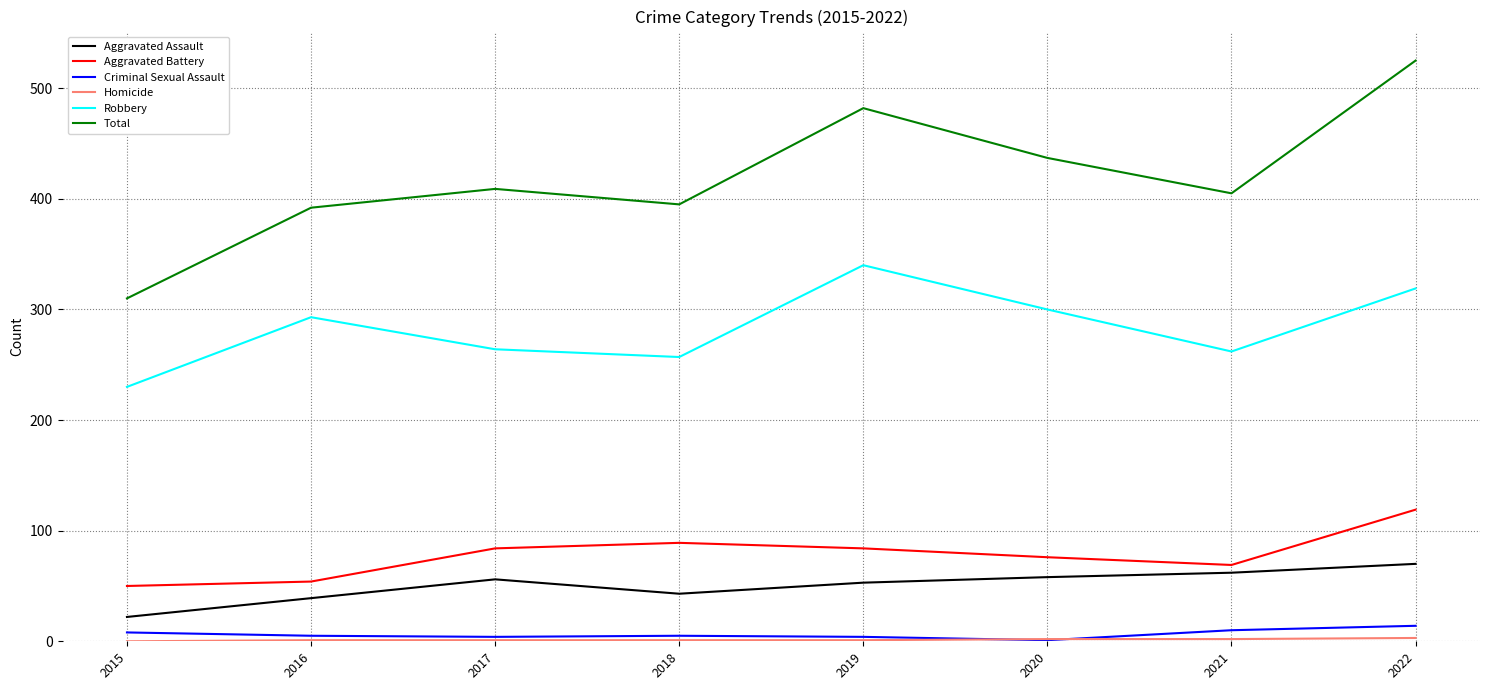

What value does the Aggravated Battery series have at 2018?

89